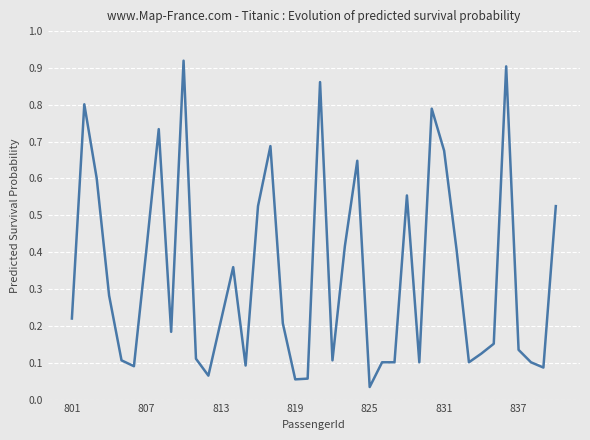

Where is the data nearest to the value 0?

825